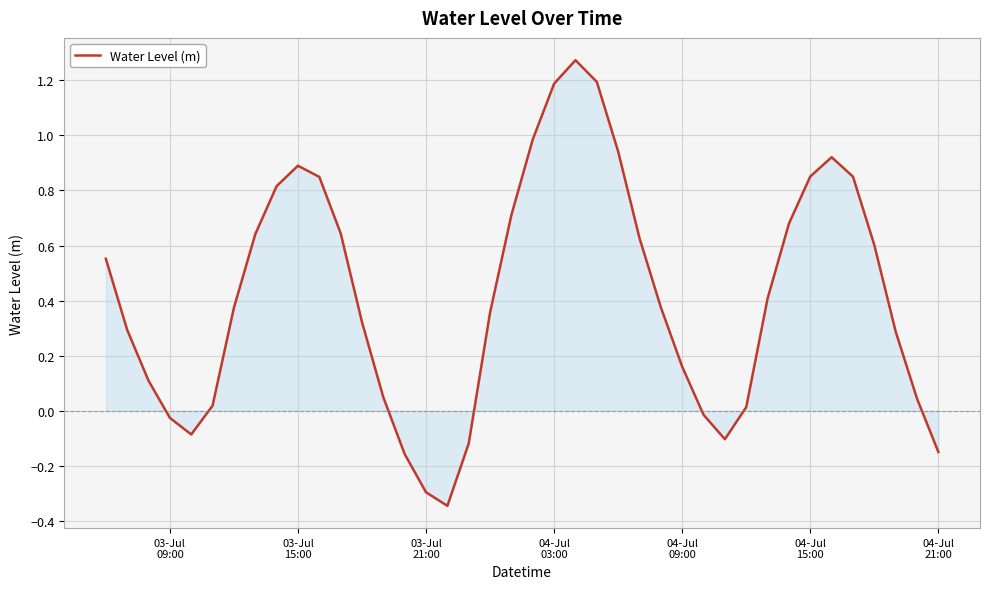

What is the difference between the maximum and minimum values?

1.6